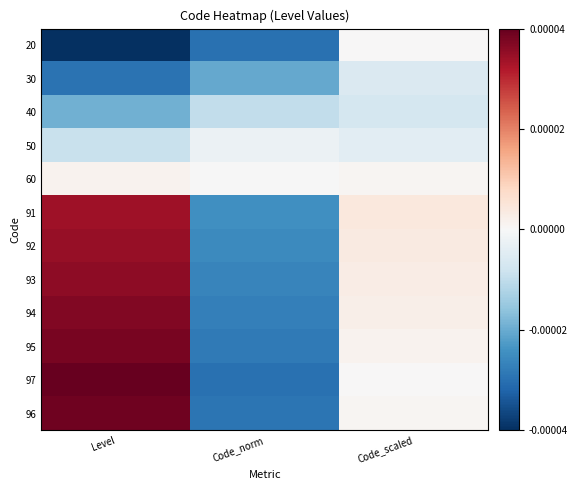

At which category is the sum across all series the highest?

Level